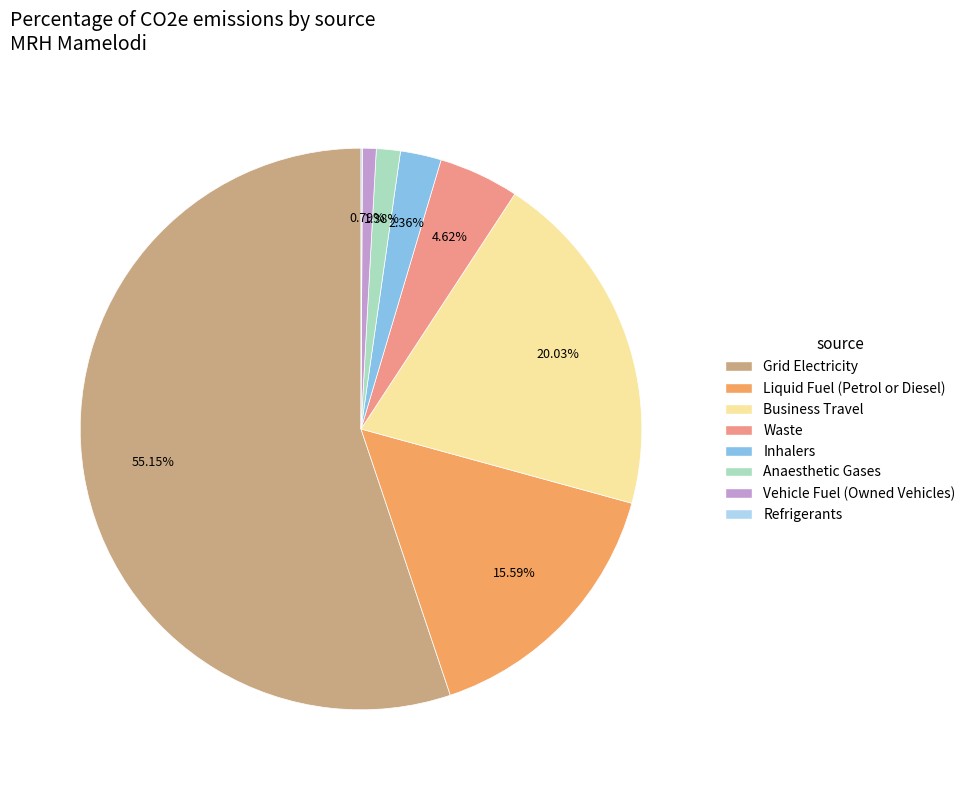

What is the largest slice in the pie chart?

Grid Electricity